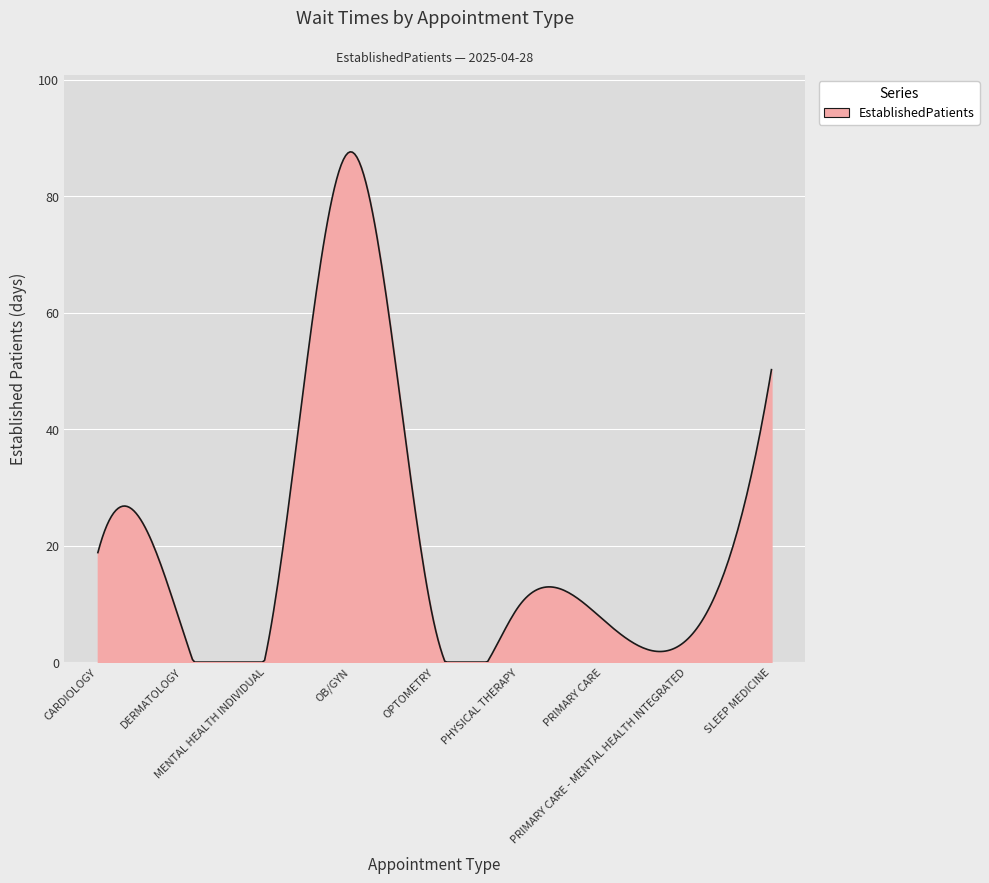

What is the difference between the maximum and minimum values?

87.6